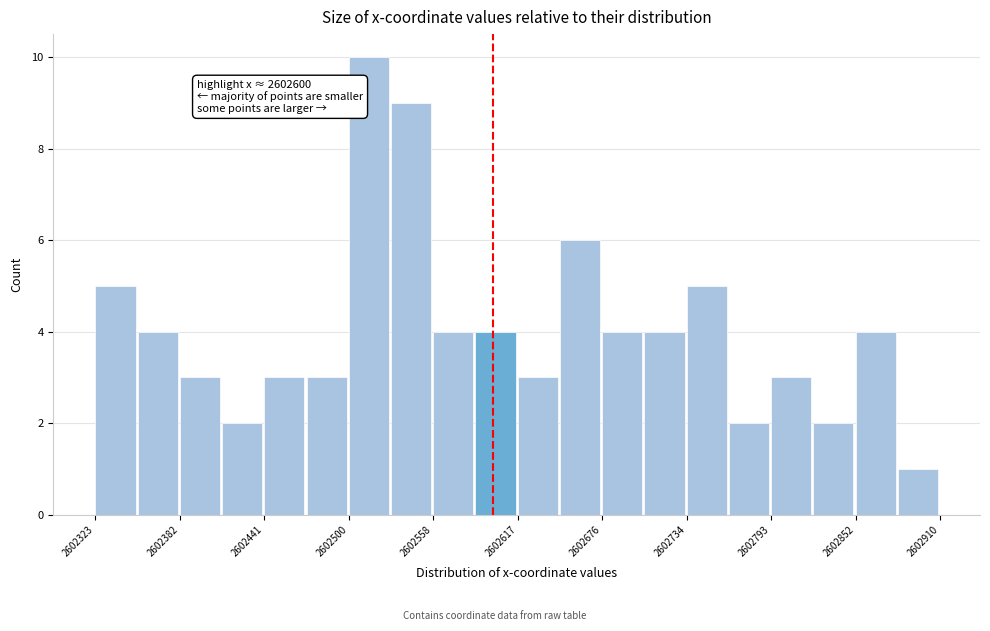

Around what value on the x-axis is the tallest bar? Give the approximate position of its centre, as read against the axis.

2602510